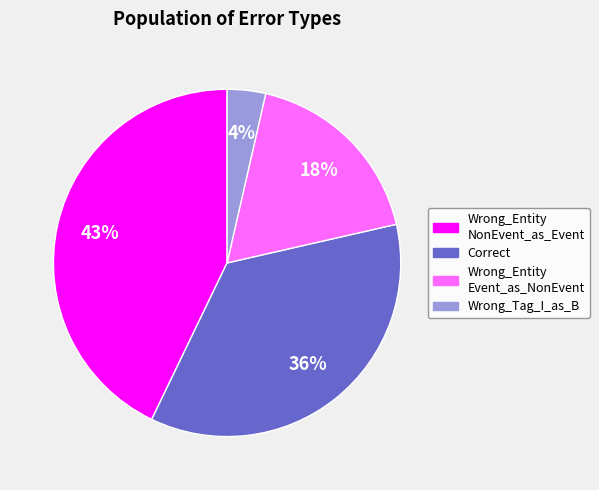

To the nearest percent, what is the difference between the largest and smallest slice percentages?

39%